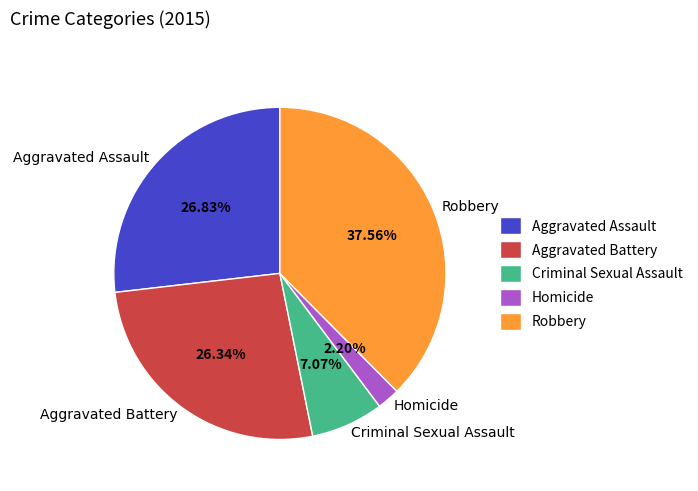

How many slices are in this pie chart?

5